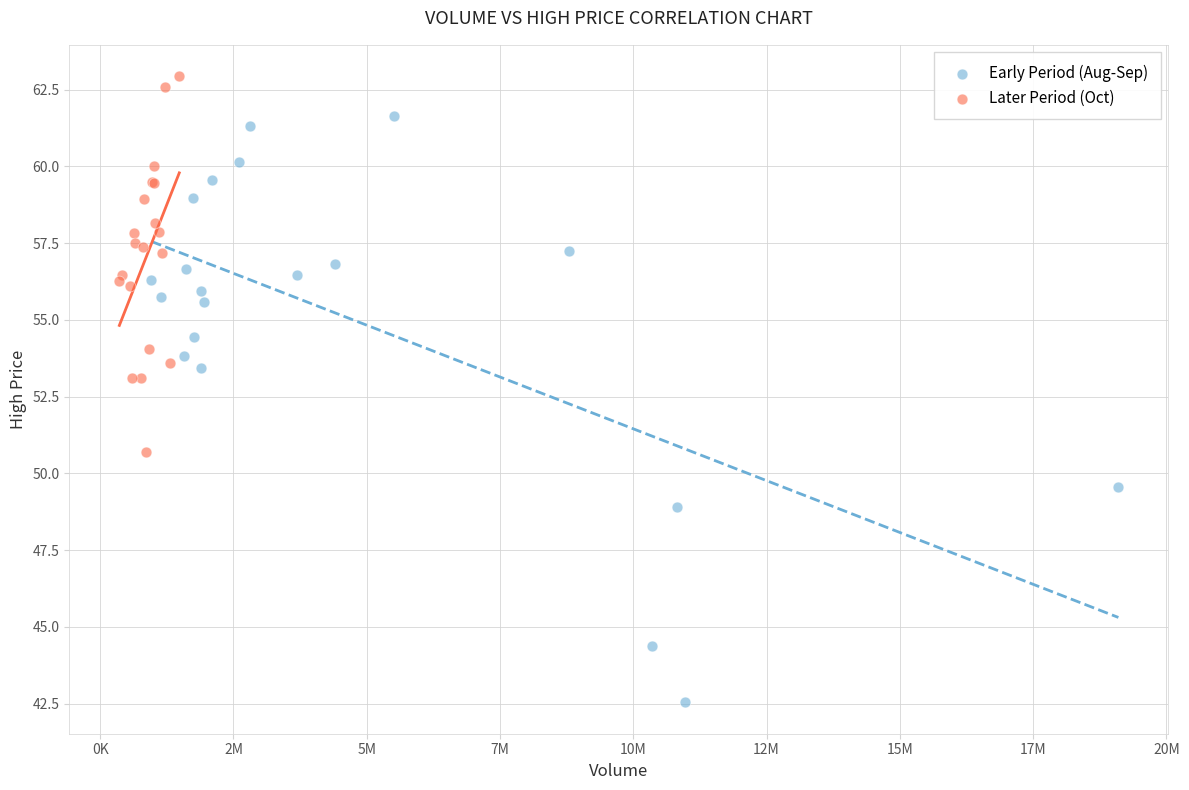

Which series has the largest Y range (max minus min)?

Early Period (Aug-Sep)